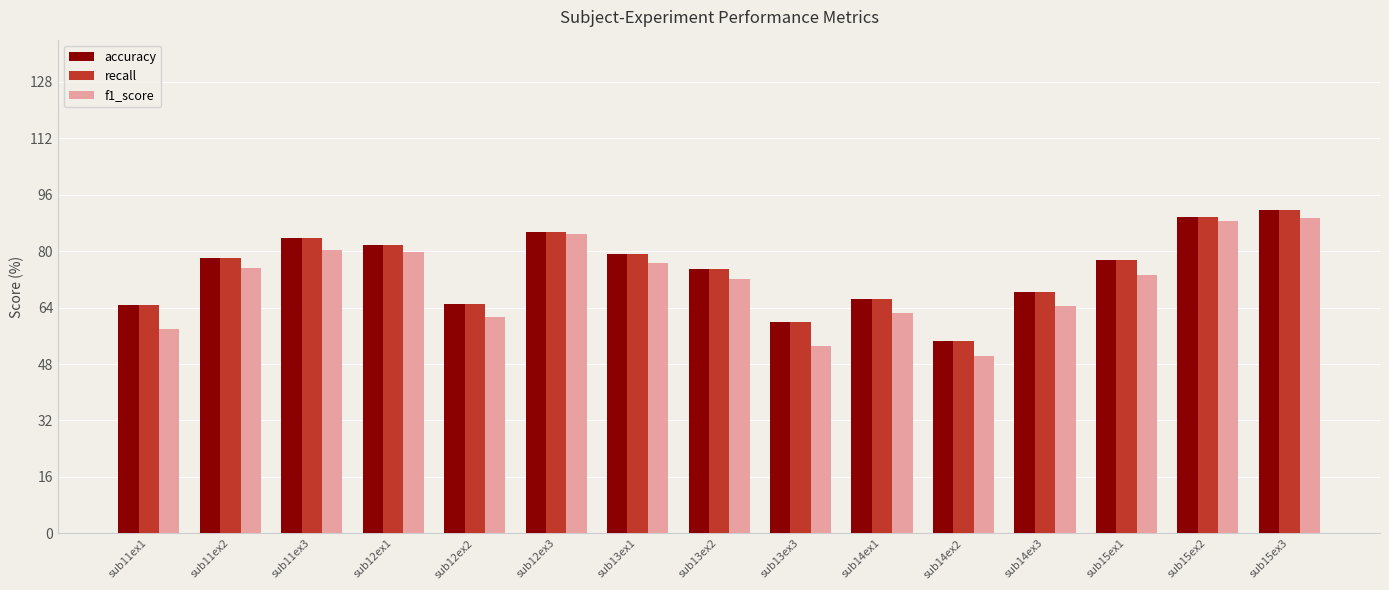

Where does the accuracy series first go above 77?

sub11ex2